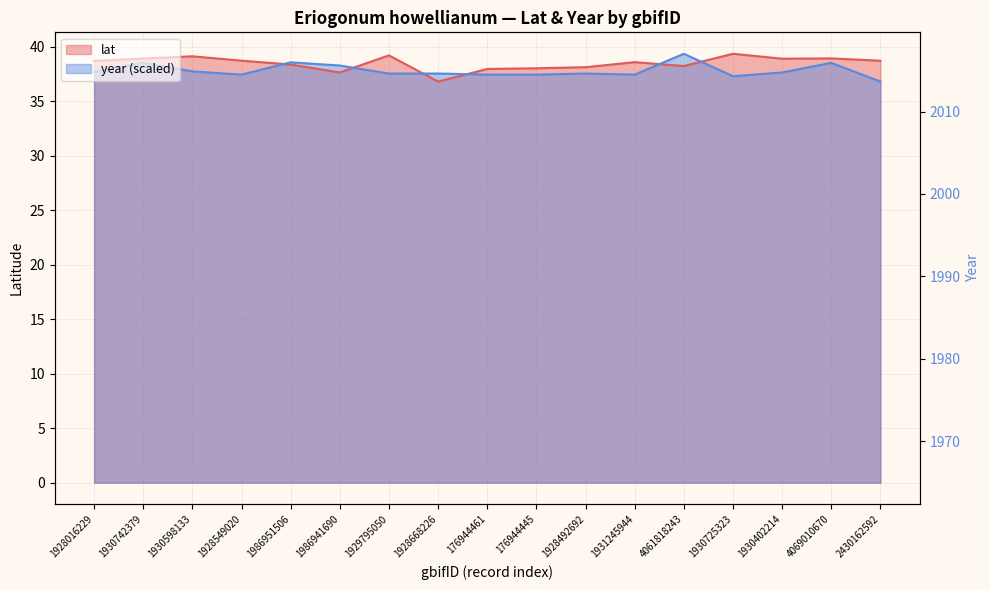

At which label is year closest to 38?

1930598133